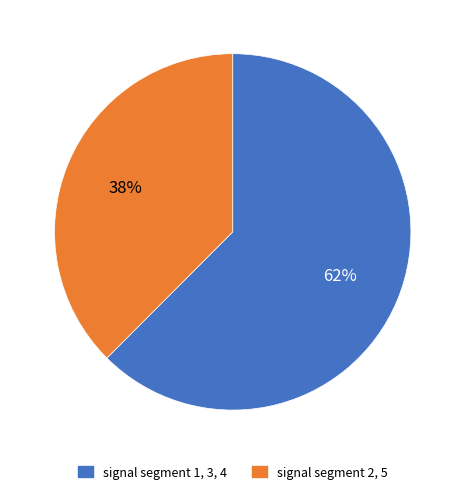

Does any single category account for the majority?

Yes